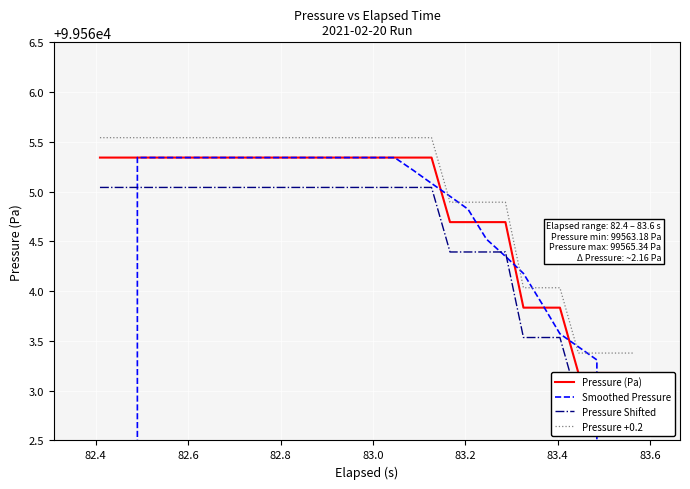

What is the value of the Pressure +0.2 point at the 22nd from the left?

99564.9